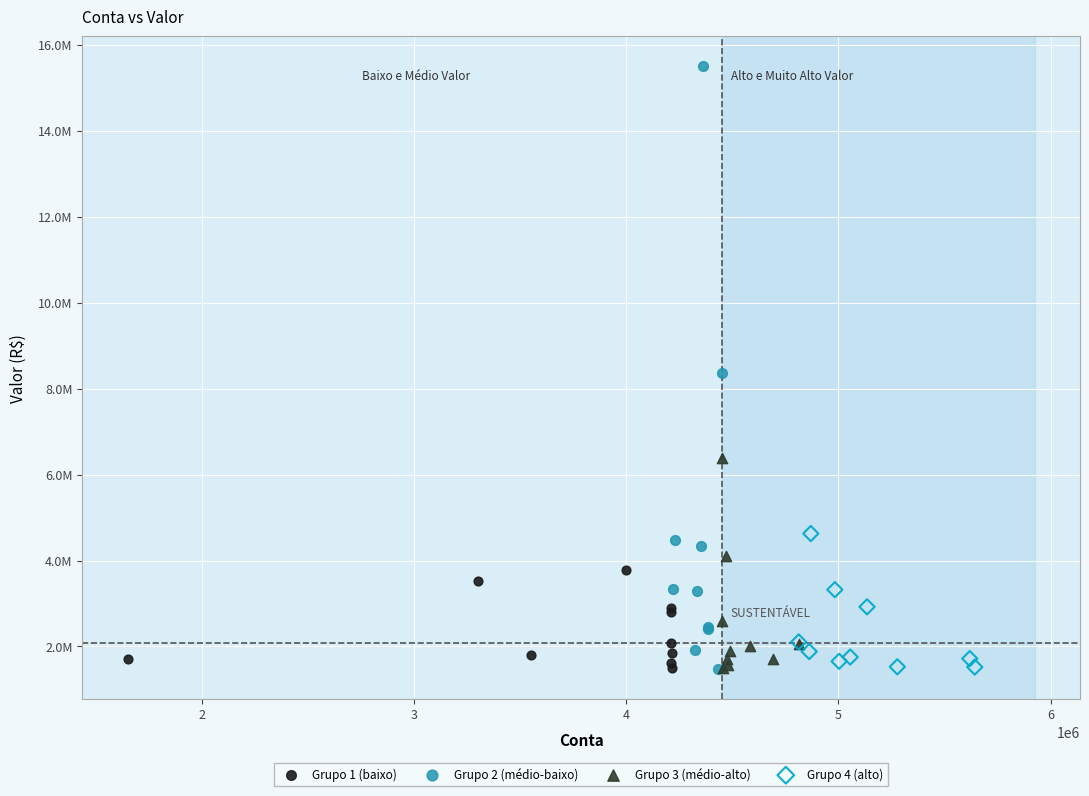

Which series contains the highest Y value?

Grupo 2 (médio-baixo)